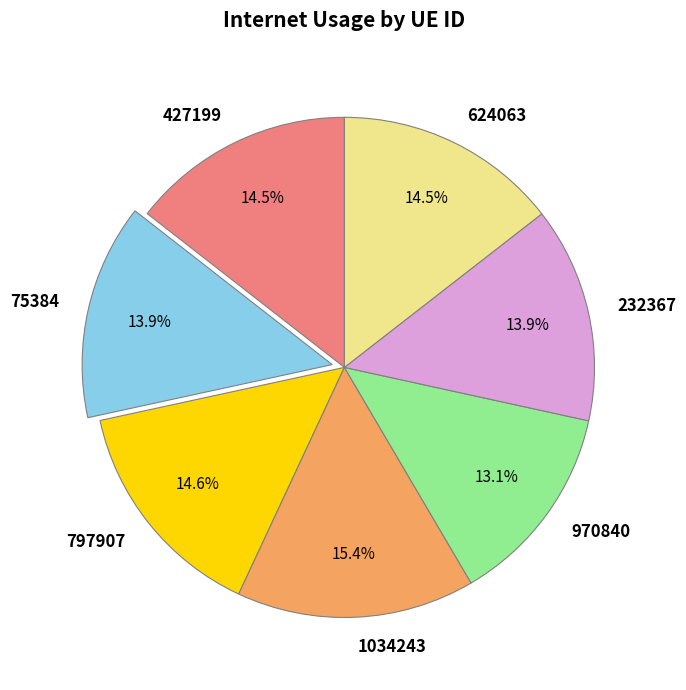

Is there a majority slice in this chart?

No